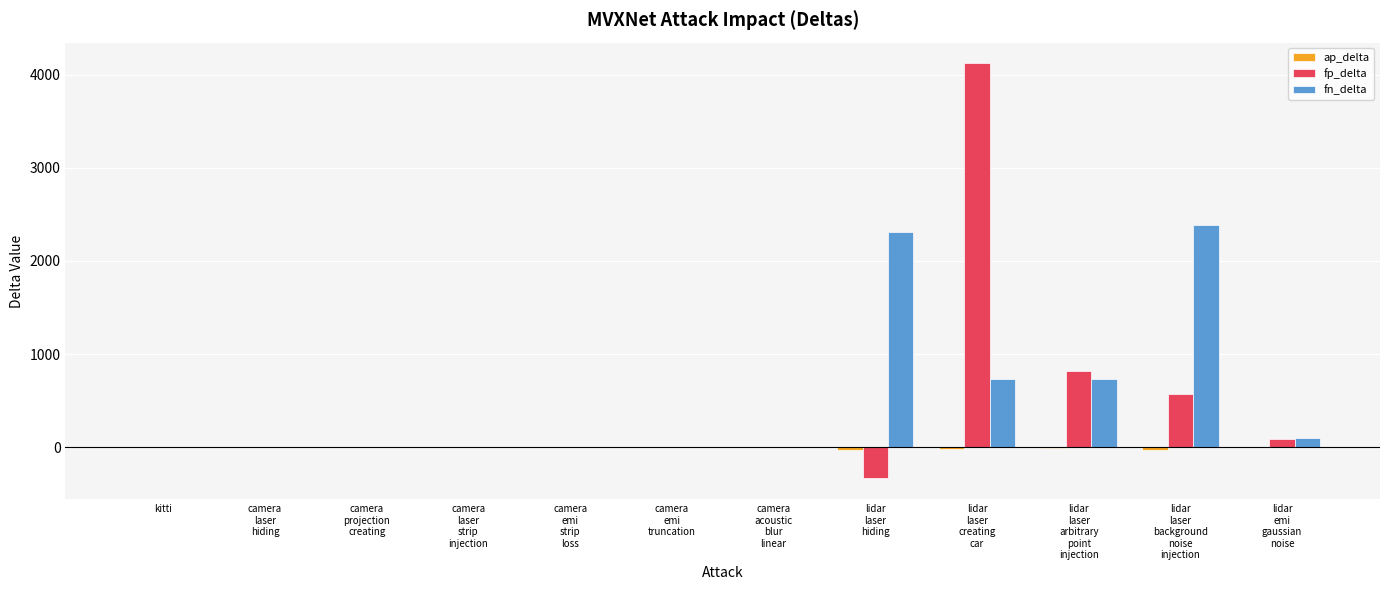

What is the sum of all fn_delta values?

6256.3